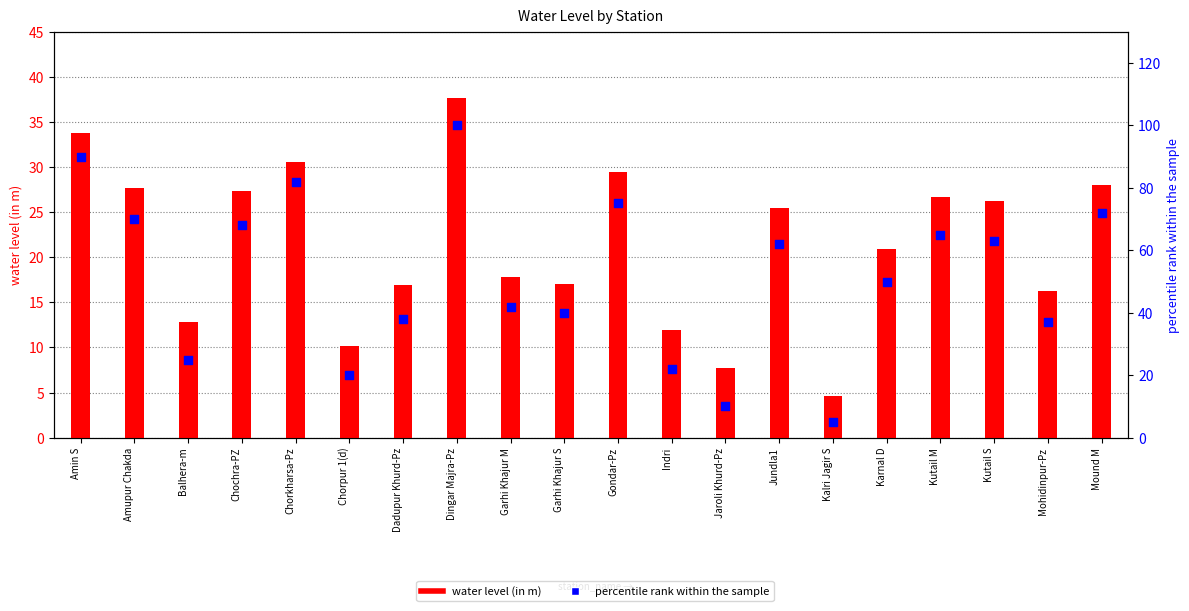

Which series reaches the maximum Y coordinate?

percentile rank within the sample